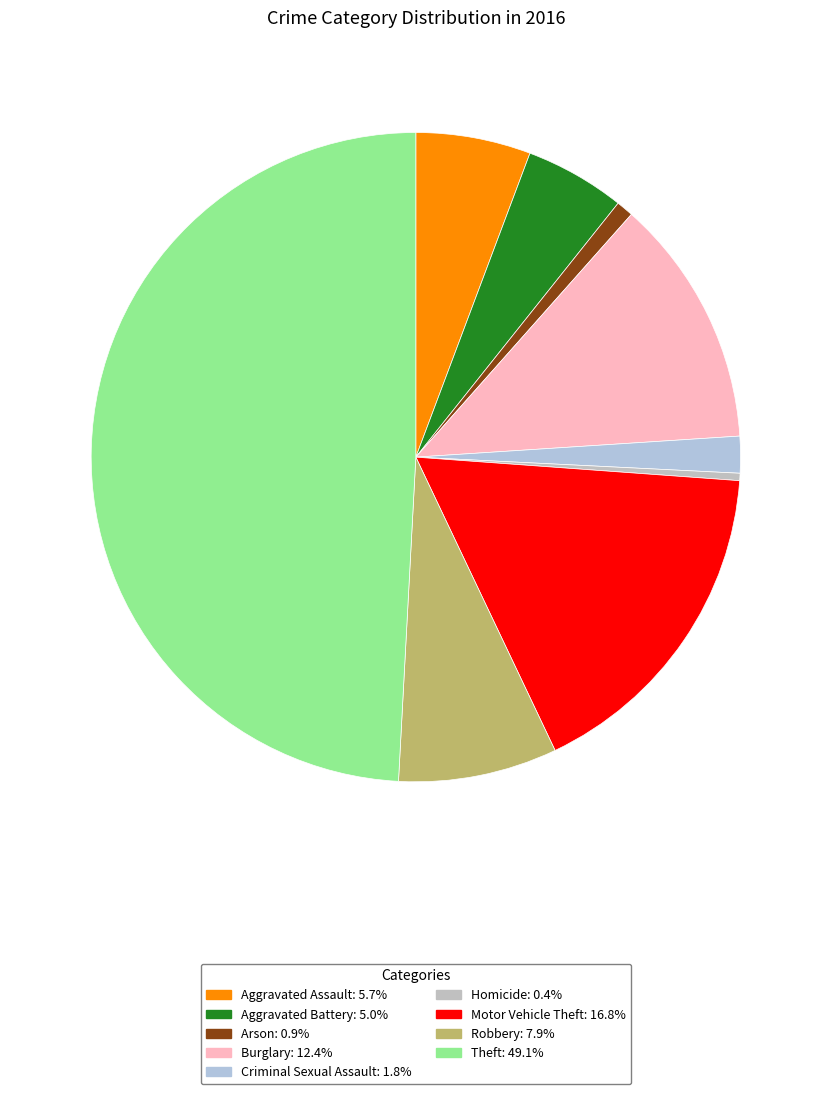

How many slices are in this pie chart?

9